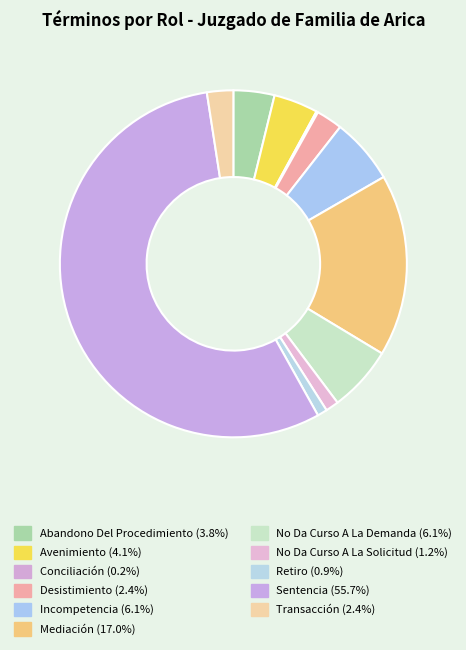

What percentage is the Mediación slice, to the nearest percent?

17%